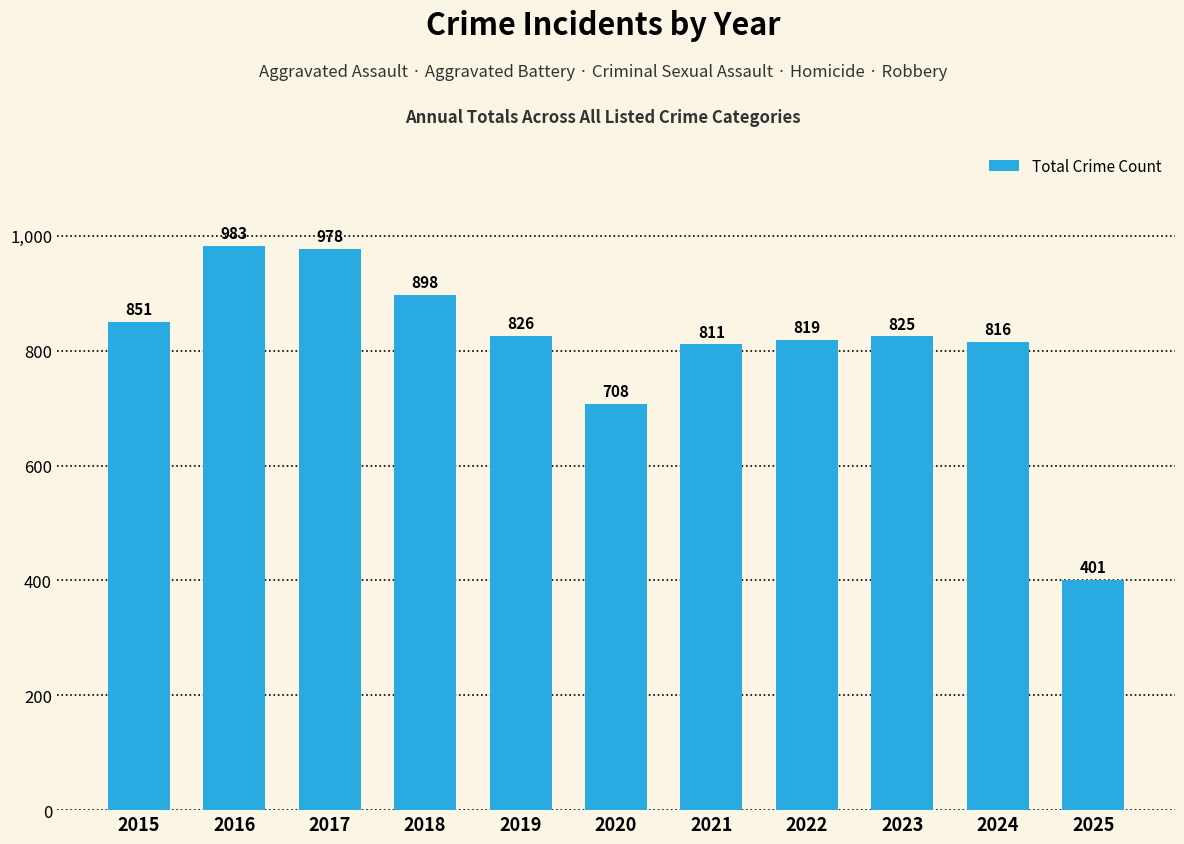

List the labels in order of value, largest first.

2016, 2017, 2018, 2015, 2019, 2023, 2022, 2024, 2021, 2020, 2025